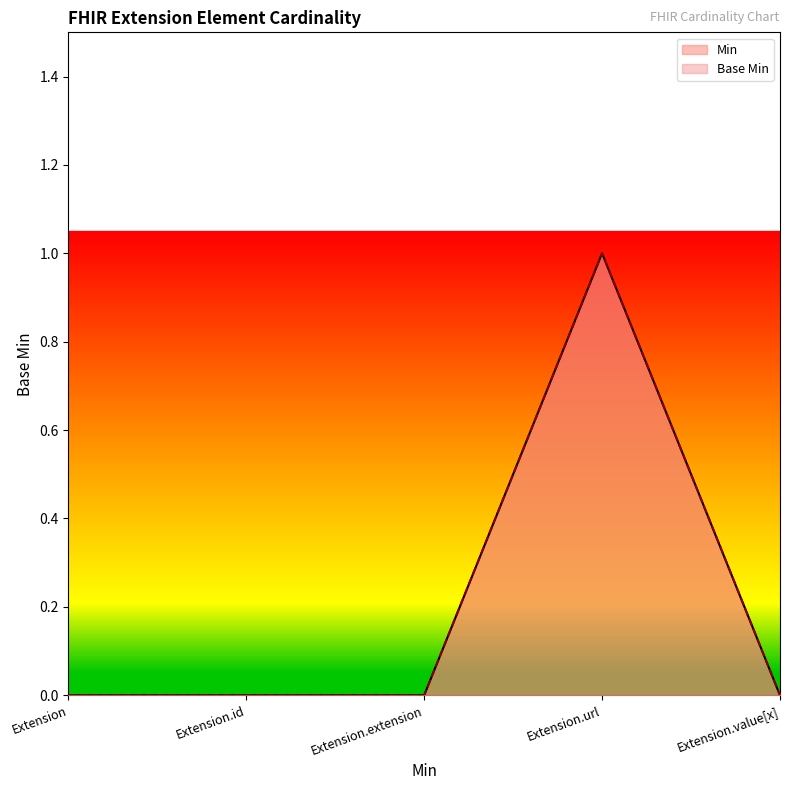

What is the value of the Base Min point at the 4th from the left?

1